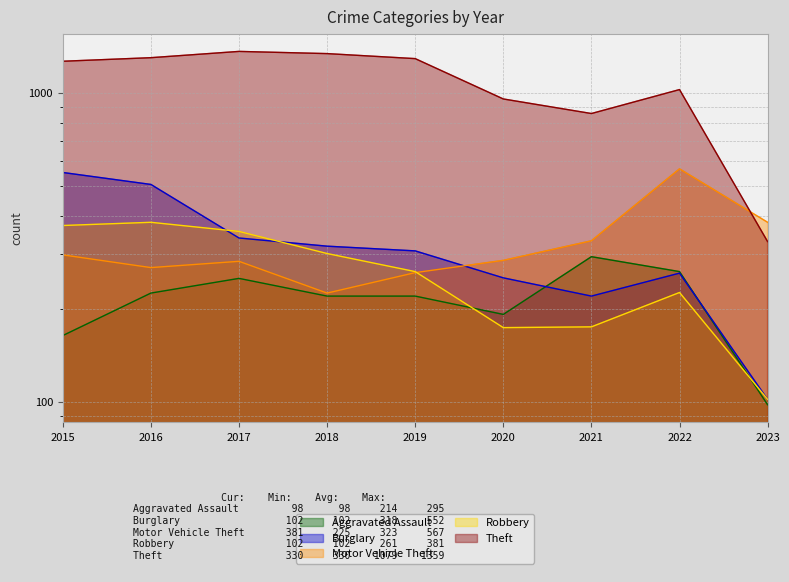

List the series in order of their peak value, highest first.

Theft, Motor Vehicle Theft, Burglary, Robbery, Aggravated Assault